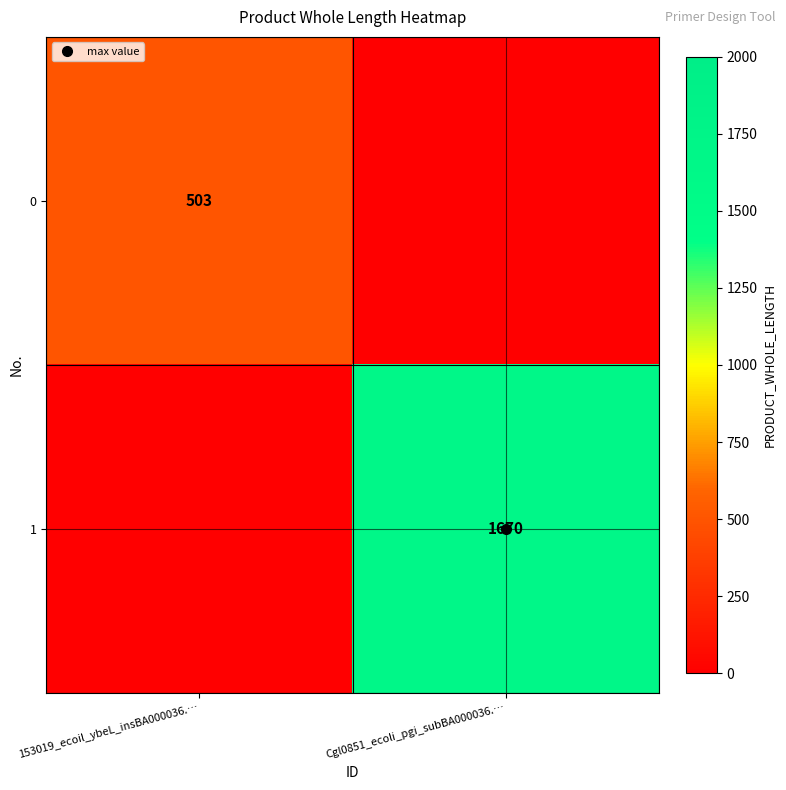

Is the value of 1 at Cgl0851_ecoli_pgi_subBA000036.… greater than the value of 0 at Cgl0851_ecoli_pgi_subBA000036.…?

Yes